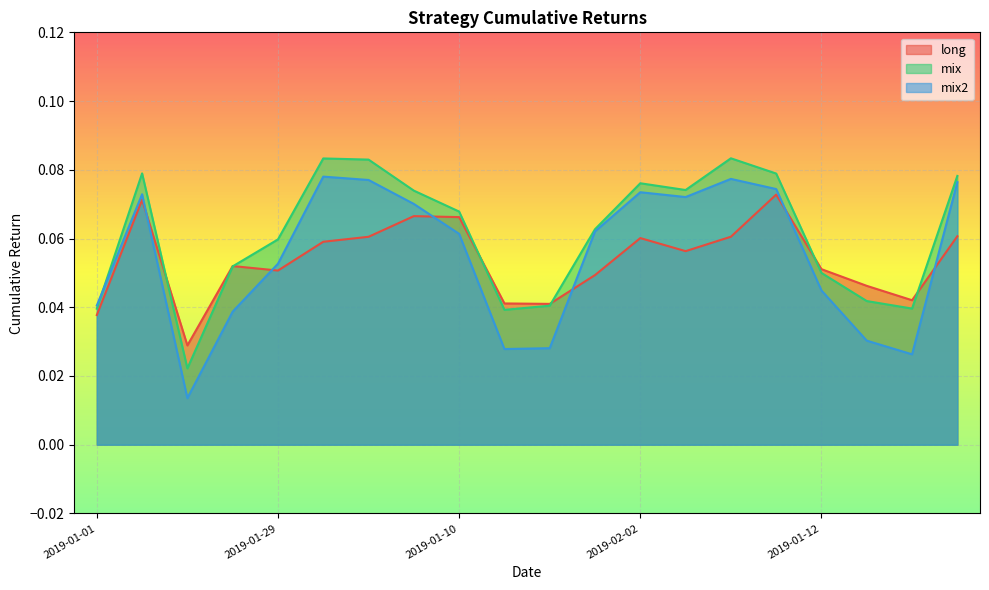

The value of mix at 2019-01-08 is 0.0. True or false?

False